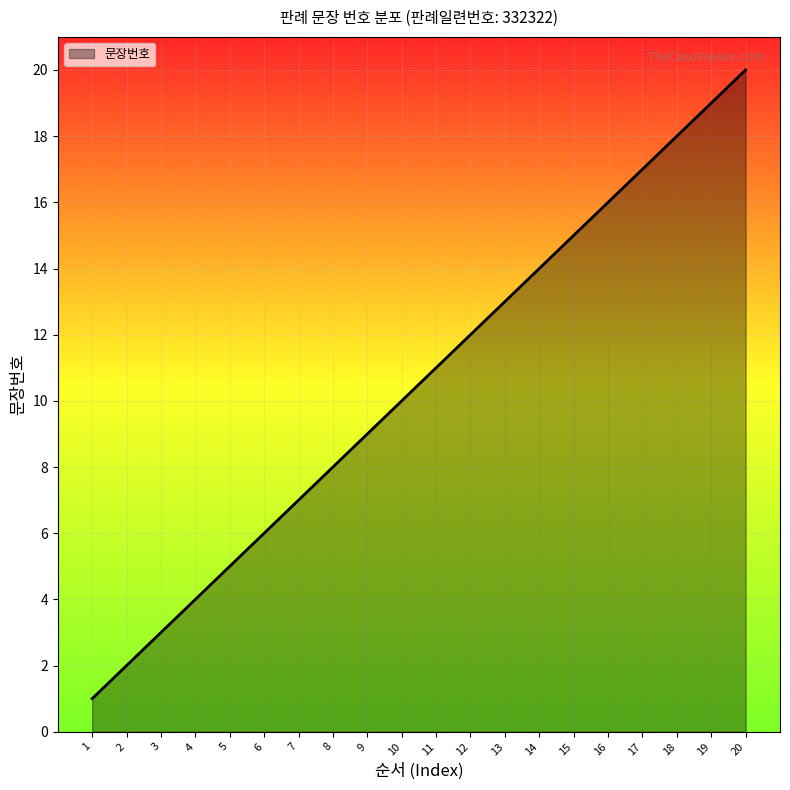

Between 18 and 9, which is larger?

18